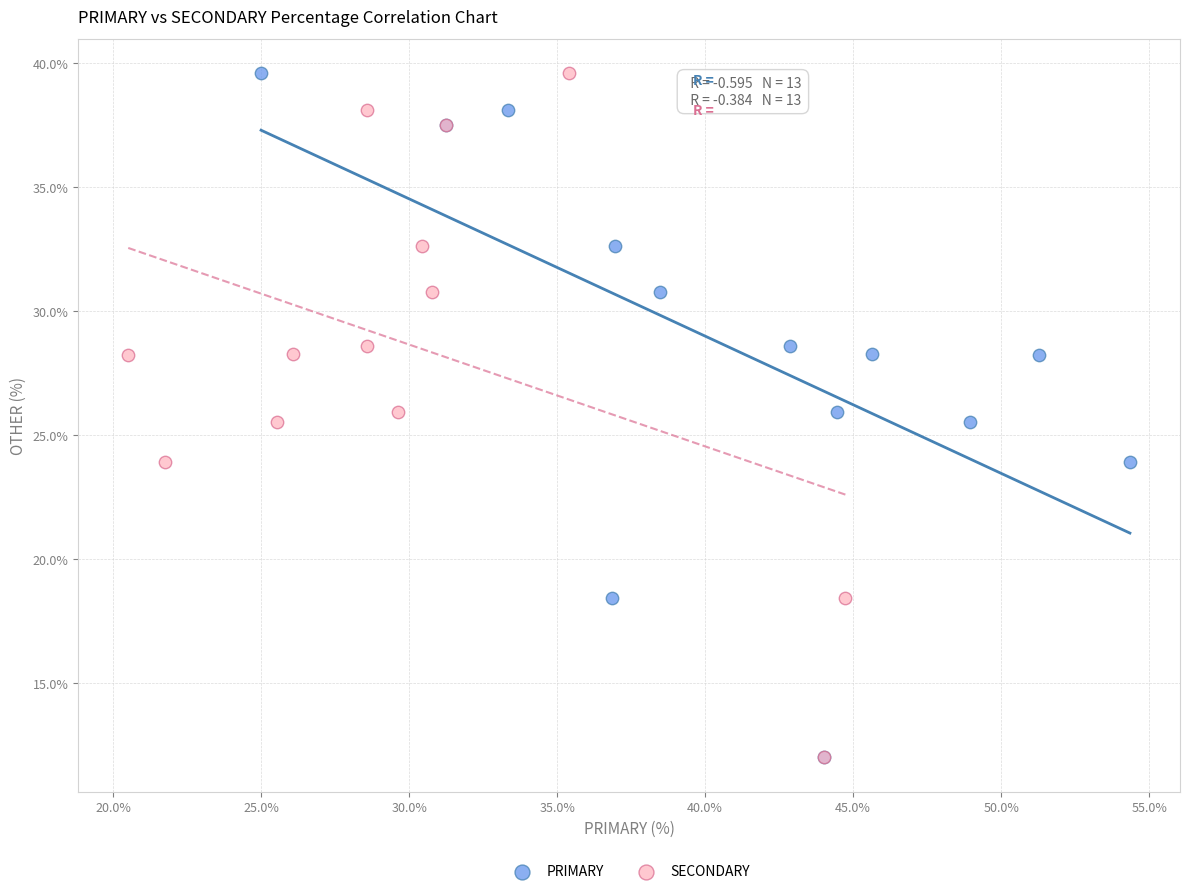

What are all the series names shown in the legend?

PRIMARY, SECONDARY